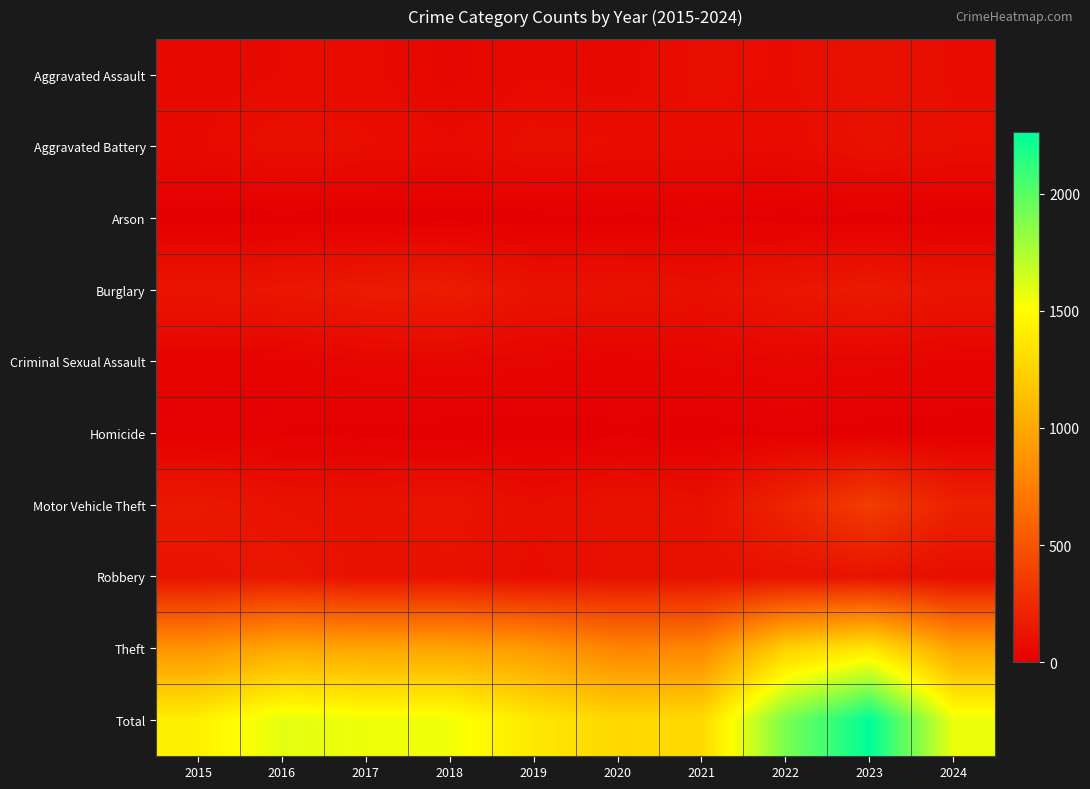

How many distinct data groups are displayed?

10